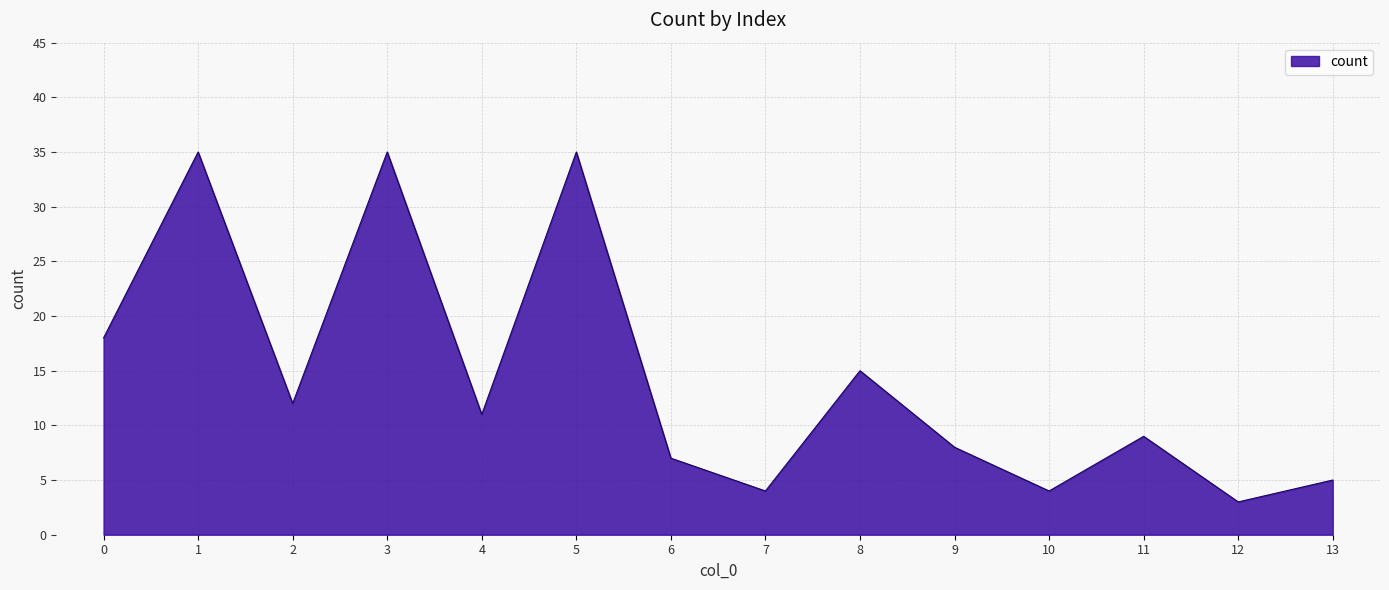

What is the difference between the maximum and minimum values?

32